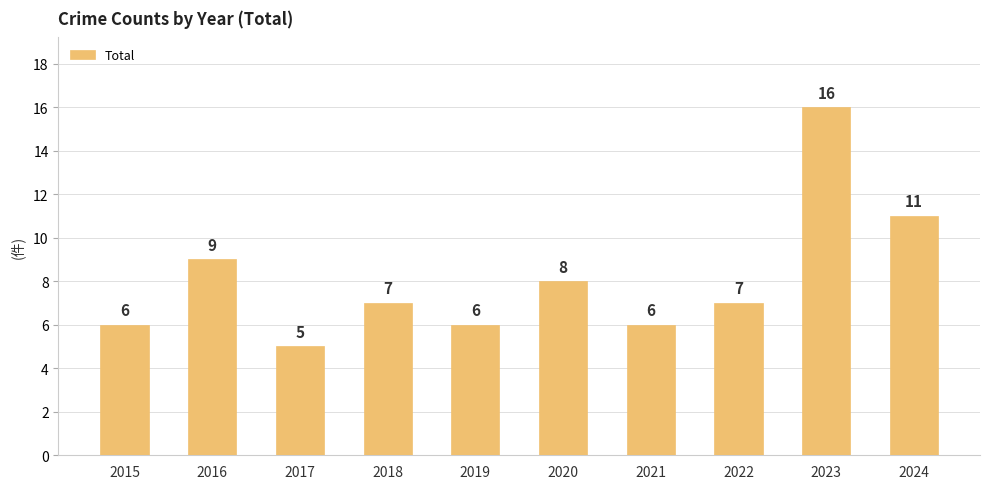

Which category has the highest value across all series?

2023